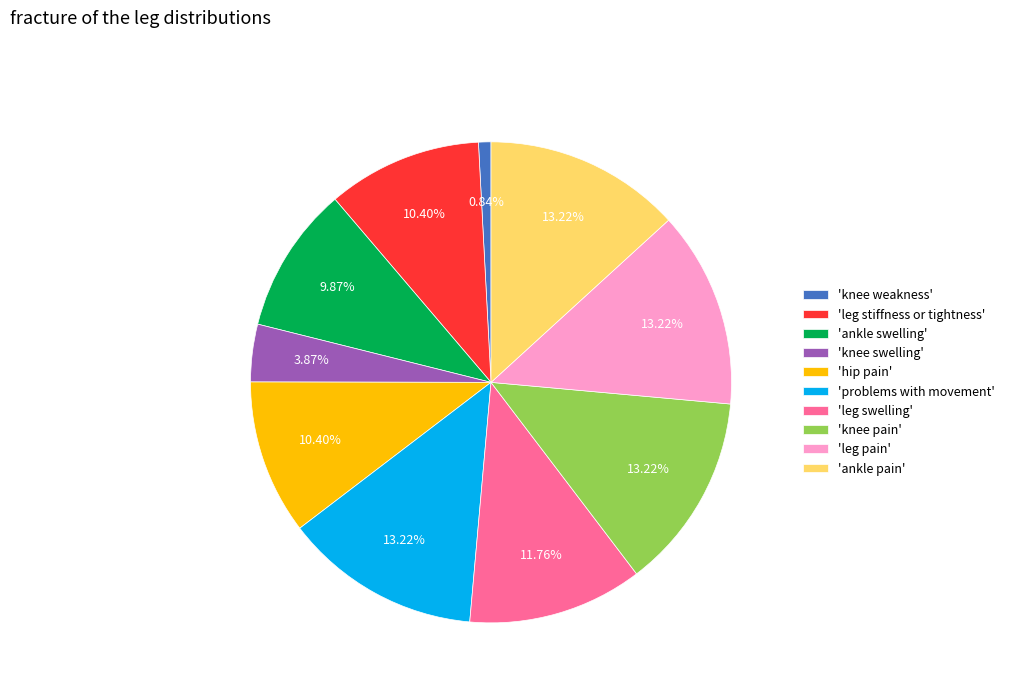

Does any single category account for the majority?

No